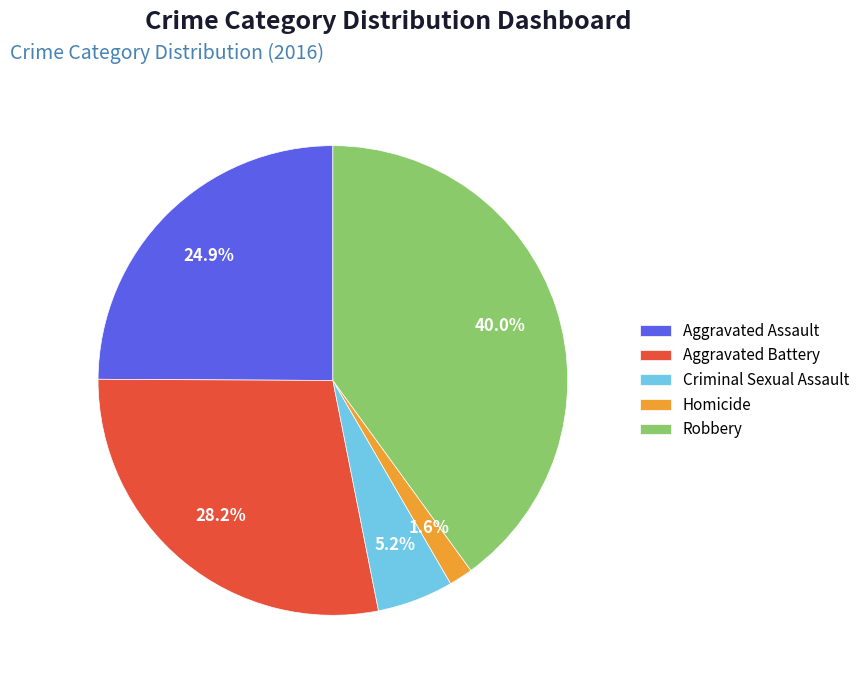

Count the number of slices in the pie.

5